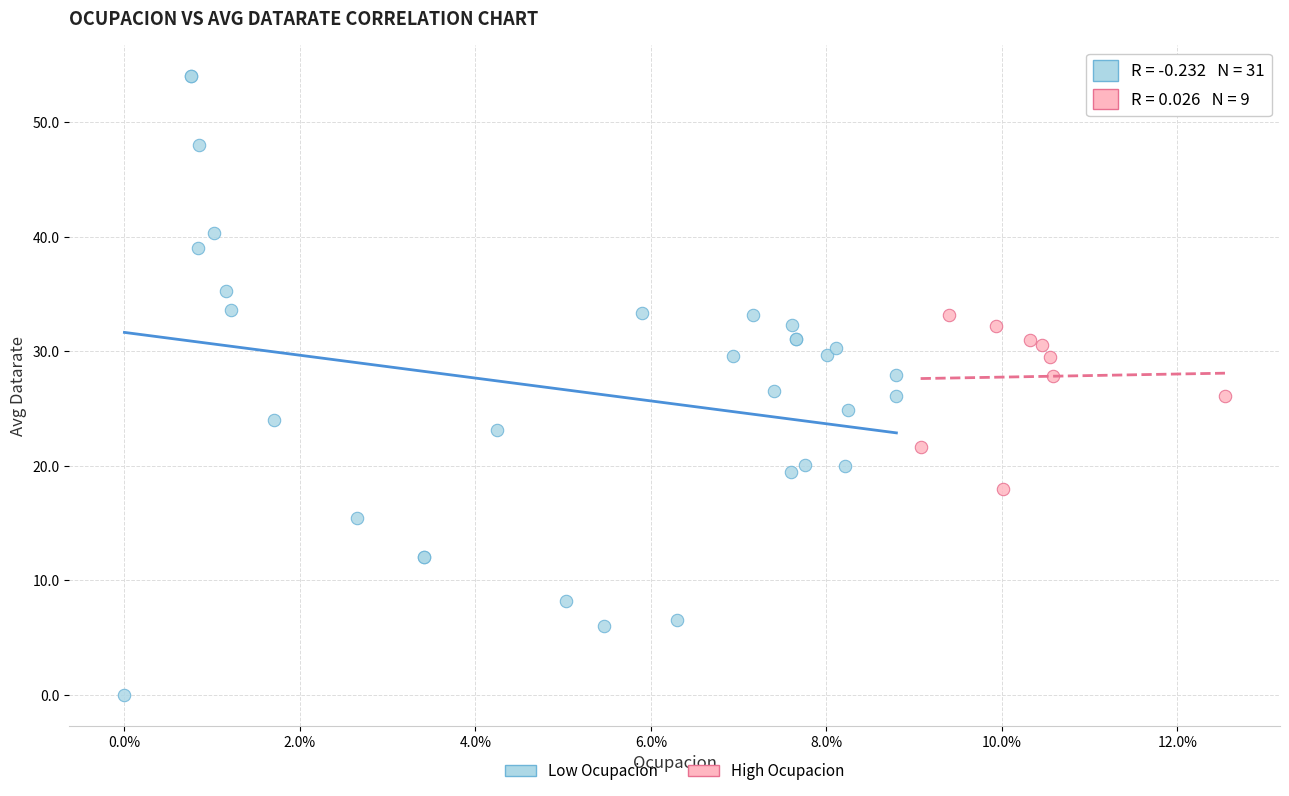

Which series reaches the maximum Y coordinate?

Low Ocupacion